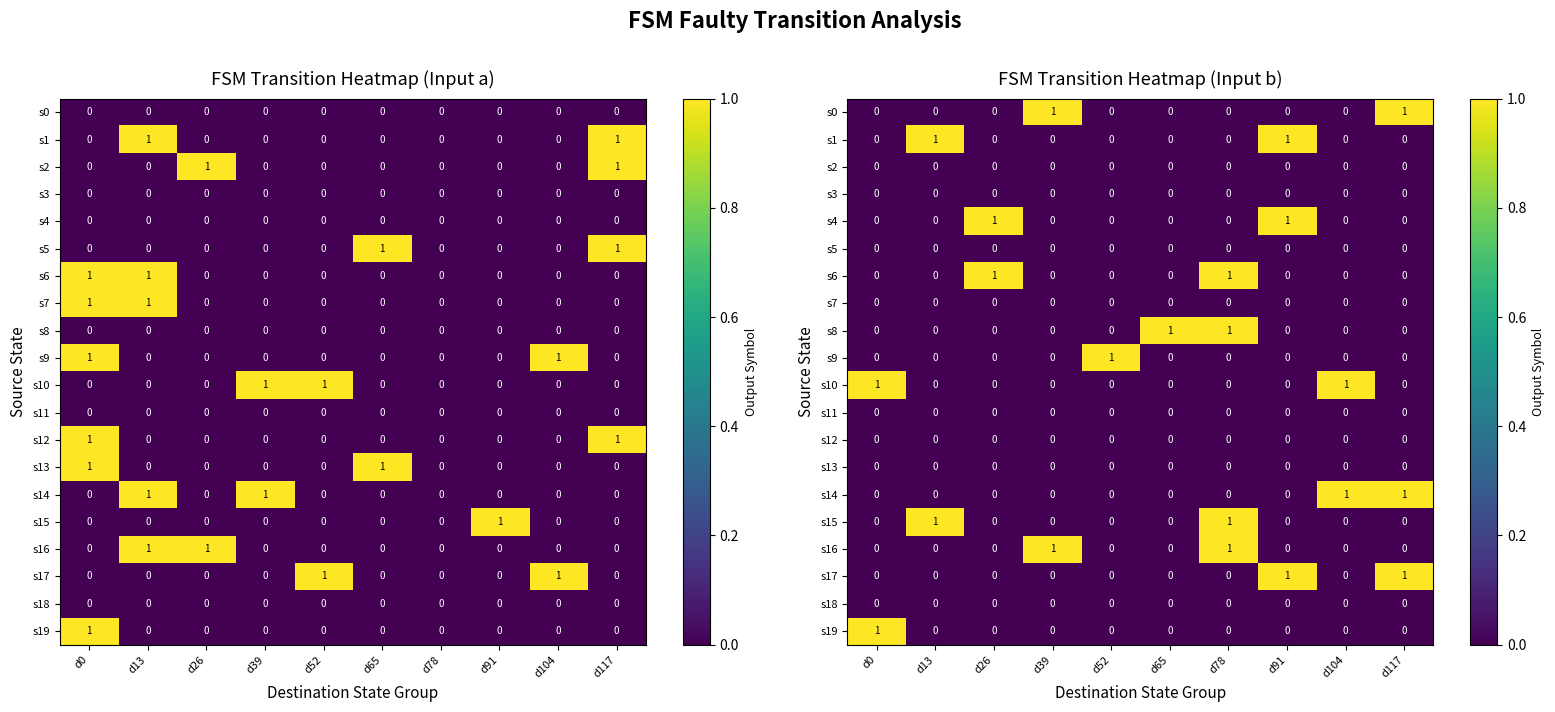

At how many categories does at least one series exceed 0?

10